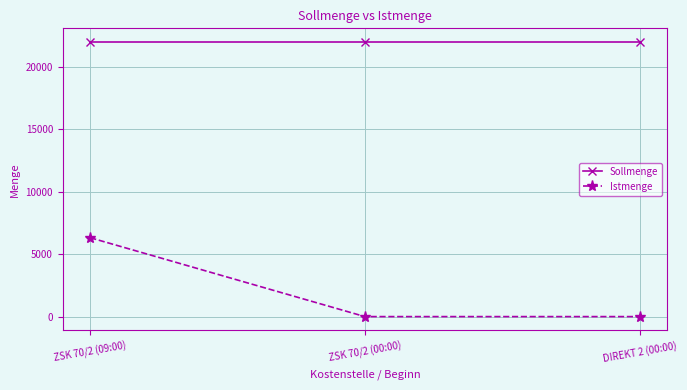

What are all the series names shown in the legend?

Sollmenge, Istmenge